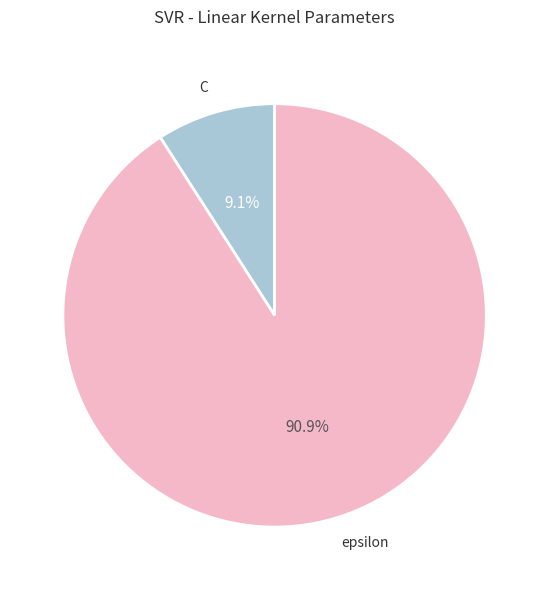

To the nearest percent, what percentage of the pie is epsilon?

91%